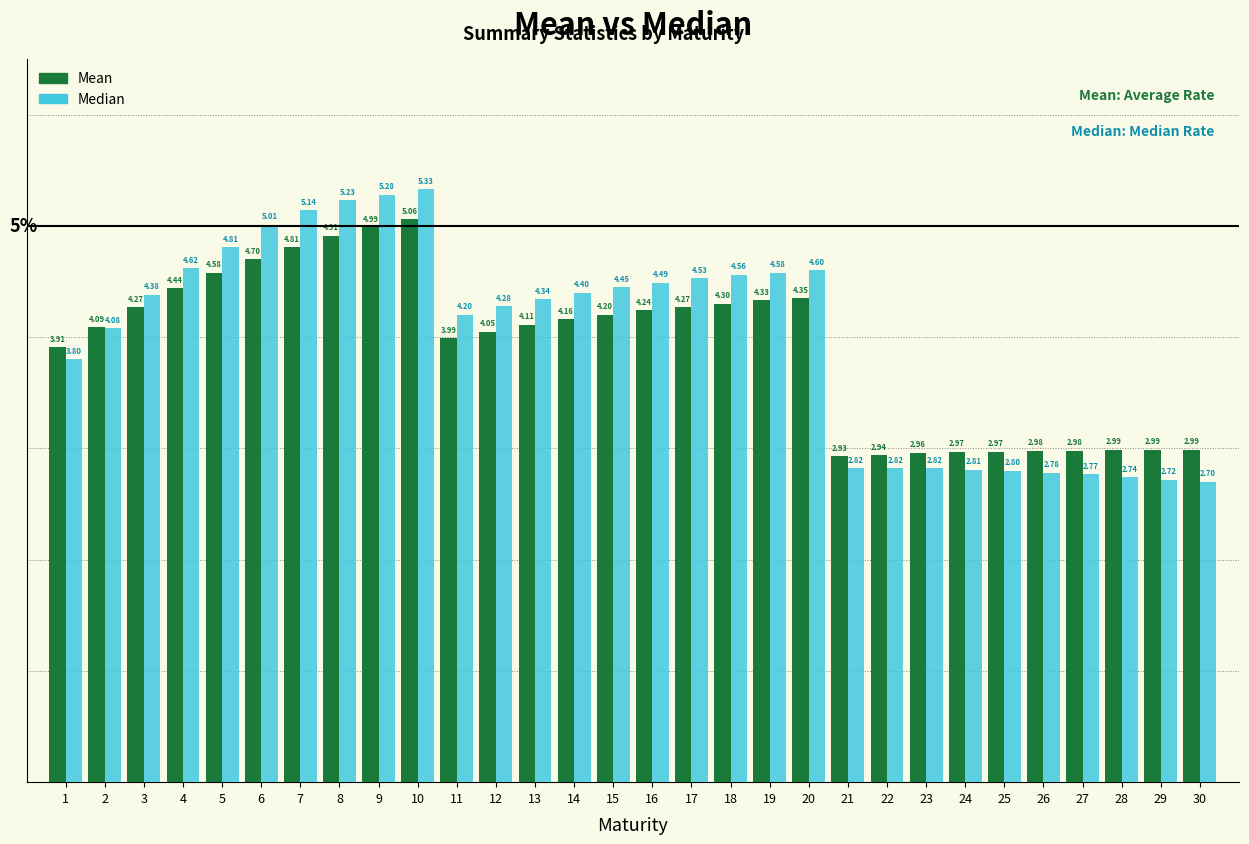

Is the value of Mean at 4 greater than the value of Median at 17?

No